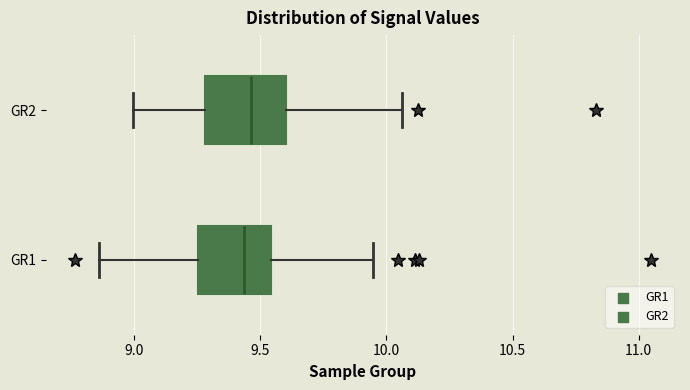

Reading bottom to top, read every box against the x-axis: the position of its median line, the range the box covers, and the ends of its whiskers. The values are not printed on the chart, so give them approximately, as read against the axis.

GR1: median 9.45, box 9.25 to 9.55, whiskers 8.85 to 9.95
GR2: median 9.45, box 9.30 to 9.60, whiskers 9.00 to 10.05